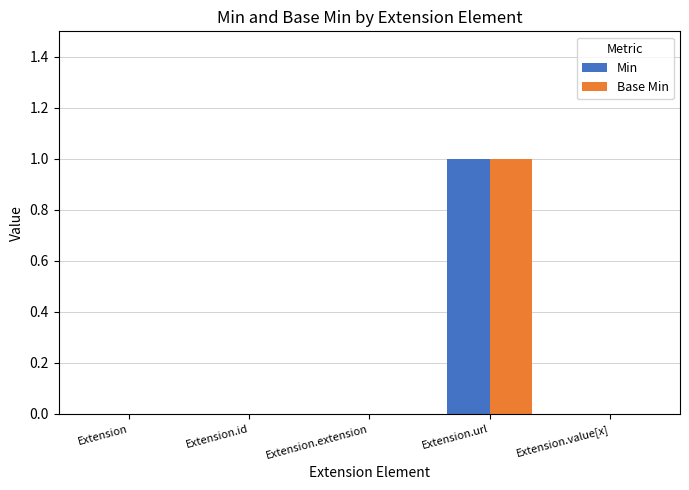

What is the sum of all Min values?

1